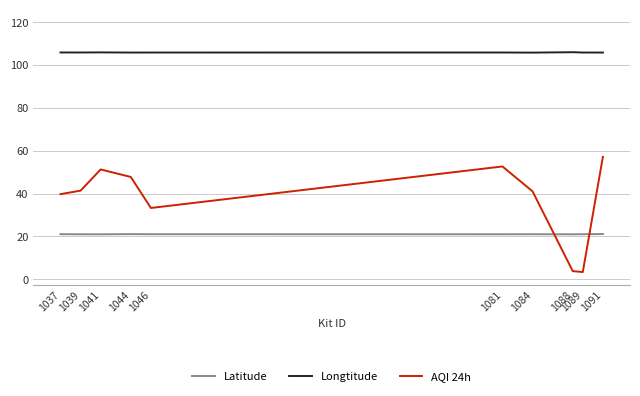

Which series has the largest total across all categories?

Longtitude